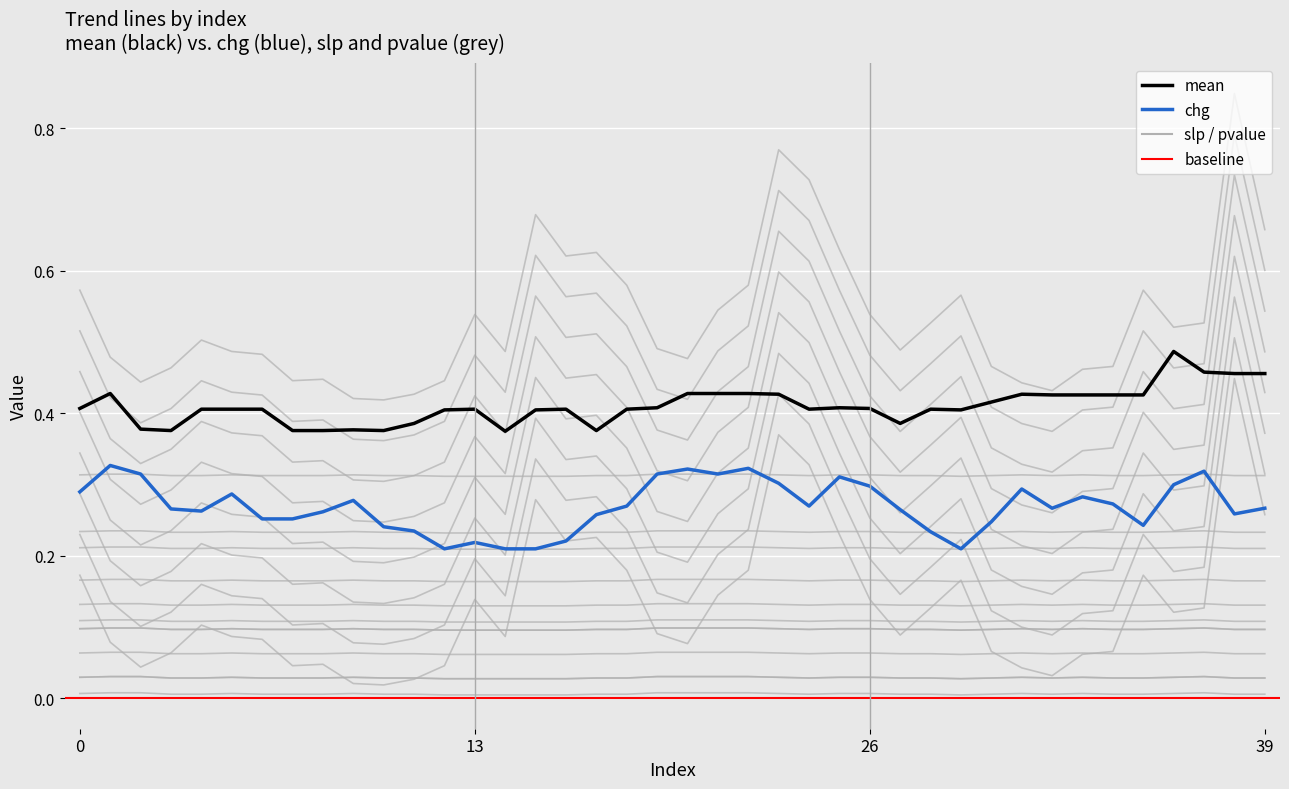

List the series in order of their peak value, highest first.

pvalue, mean, chg, slp